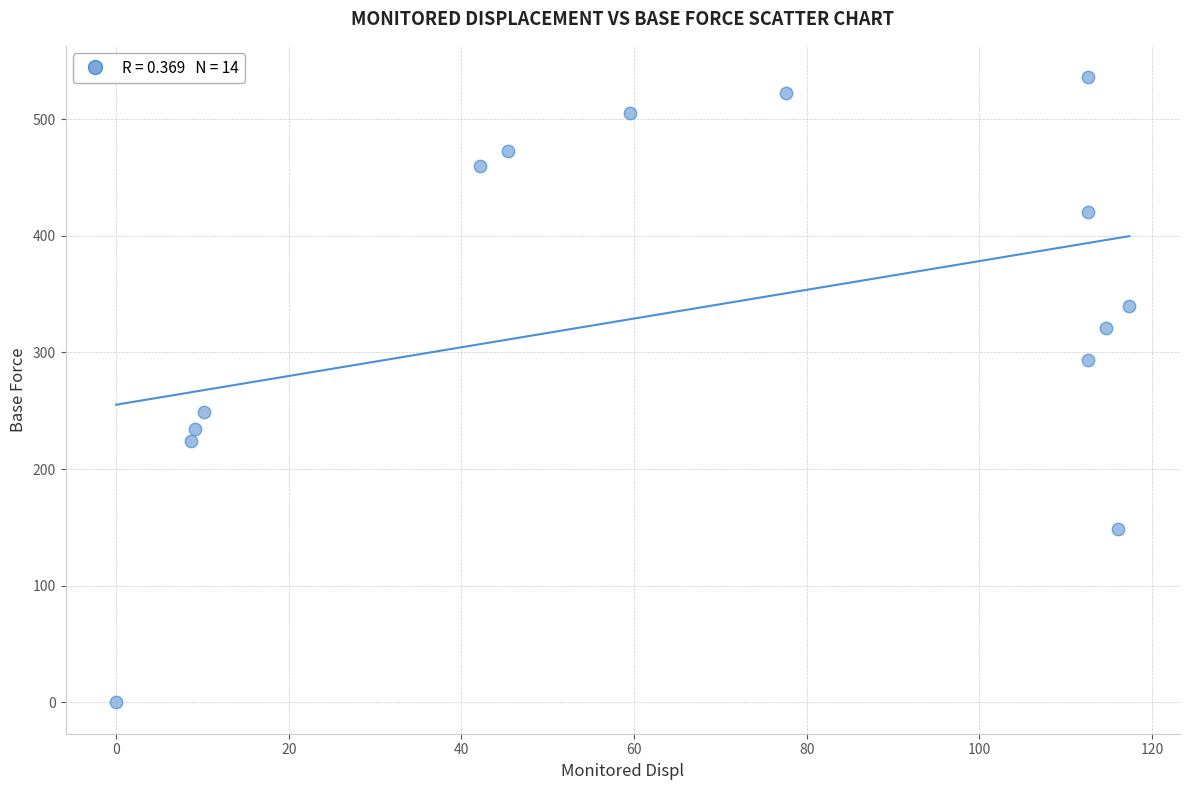

What Y value in the scatter plot is closest to 267?

249.2